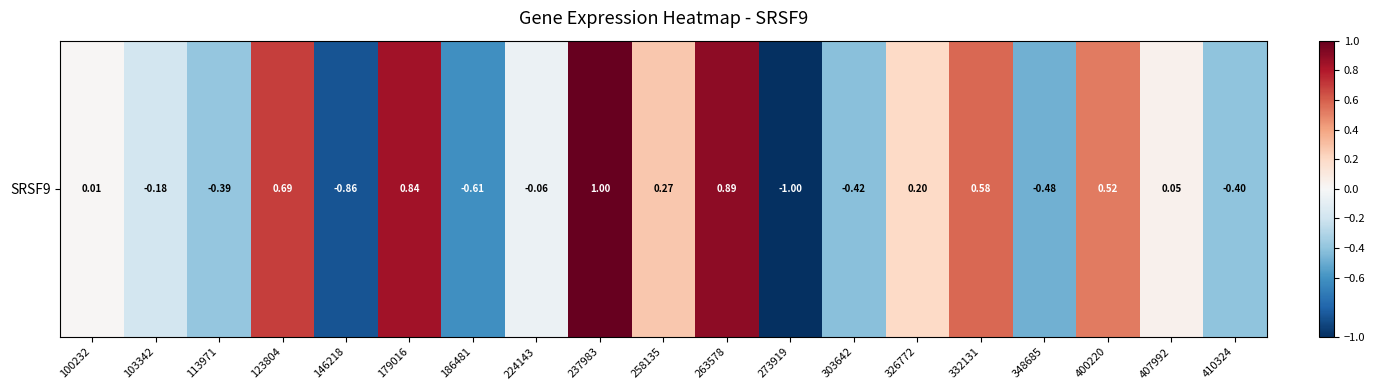

The value at 326772 is 0.3. True or false?

False